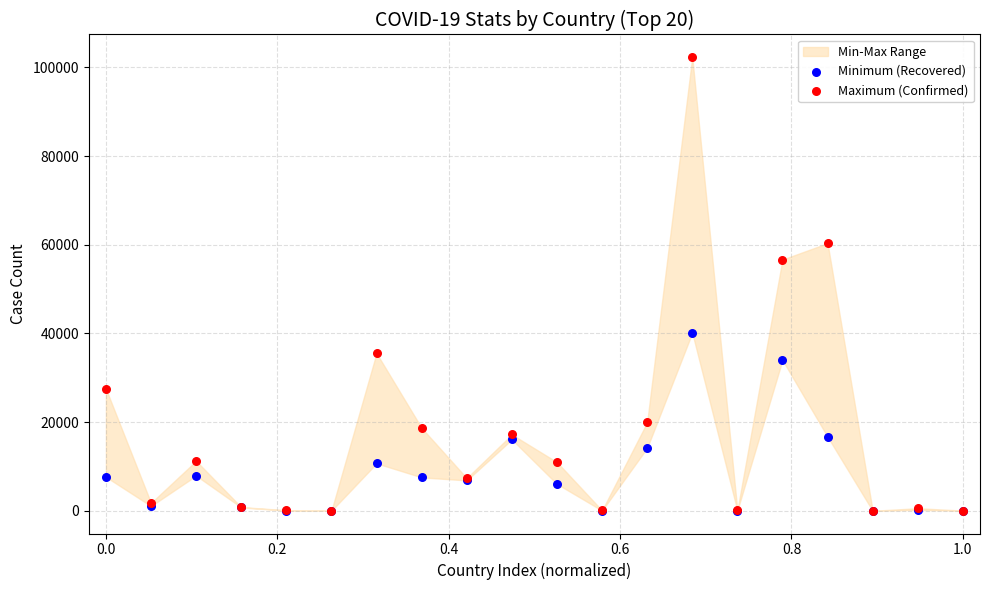

In the Maximum (Confirmed) series, what Y value is closest to 51157?

56657